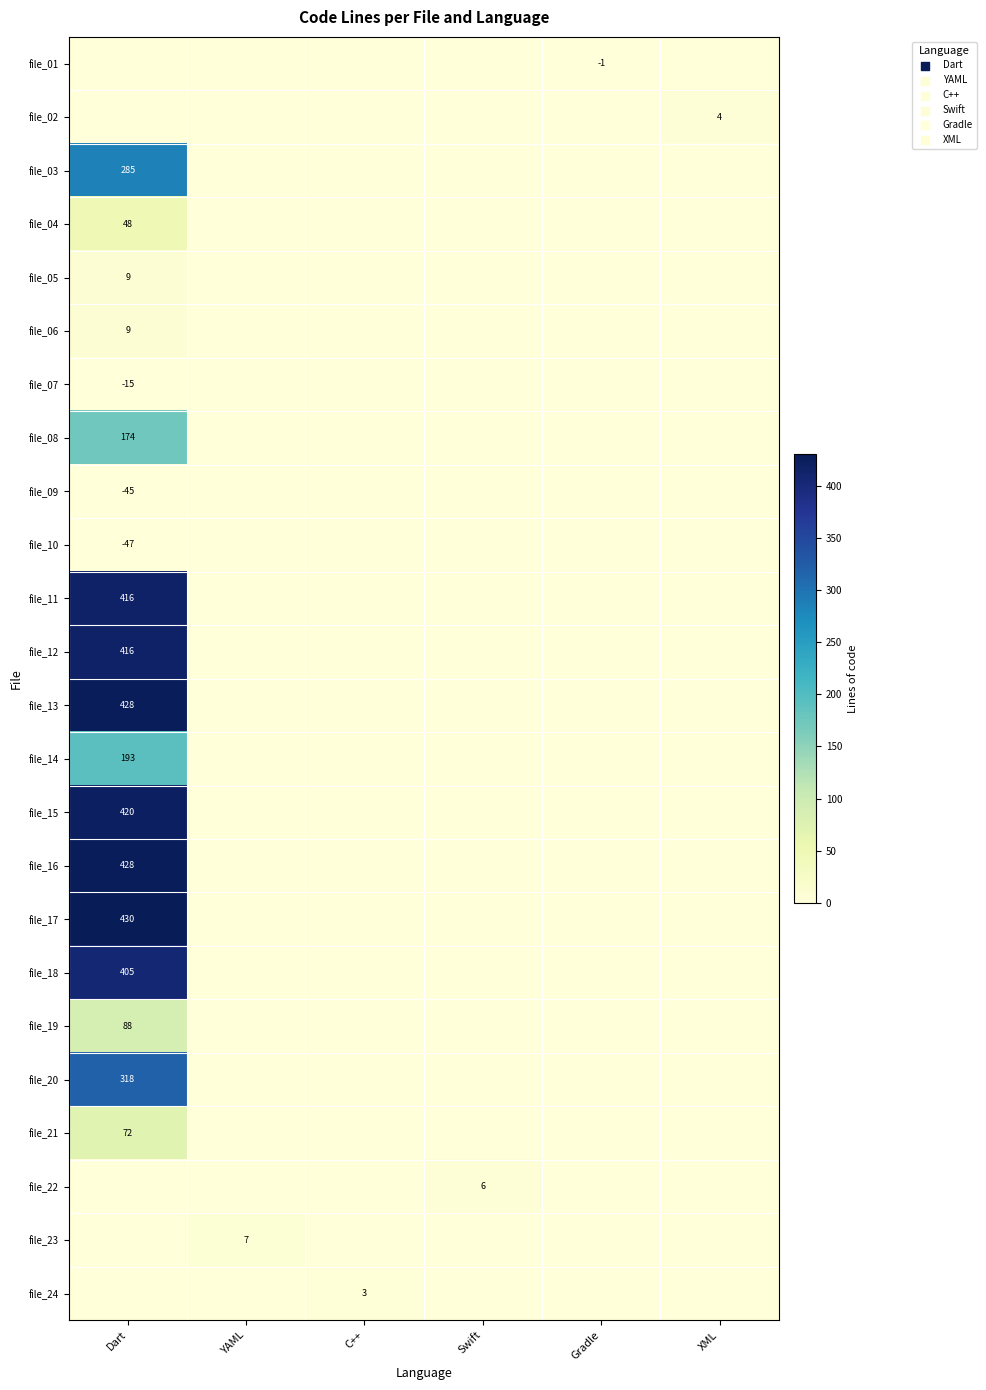

What value does the file_17 series have at Dart, to the nearest 5?

430